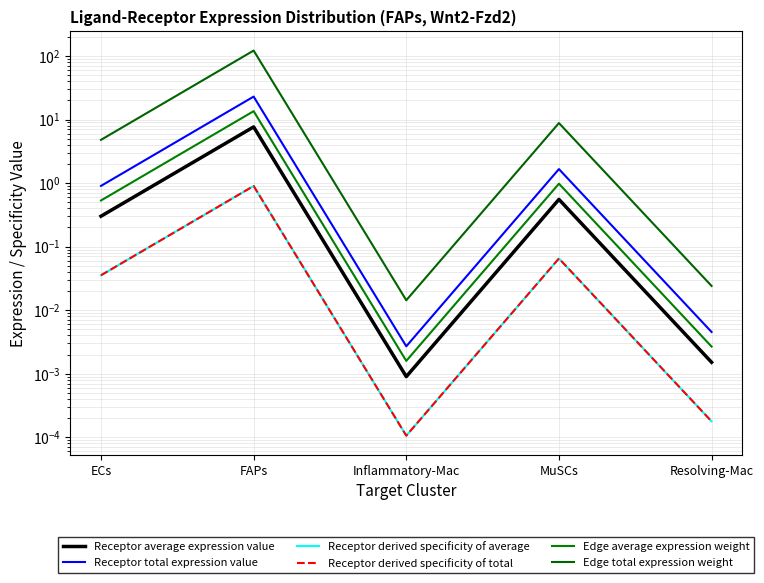

True or false: Receptor derived specificity of average has a value of 0.0 at Inflammatory-Mac.

False